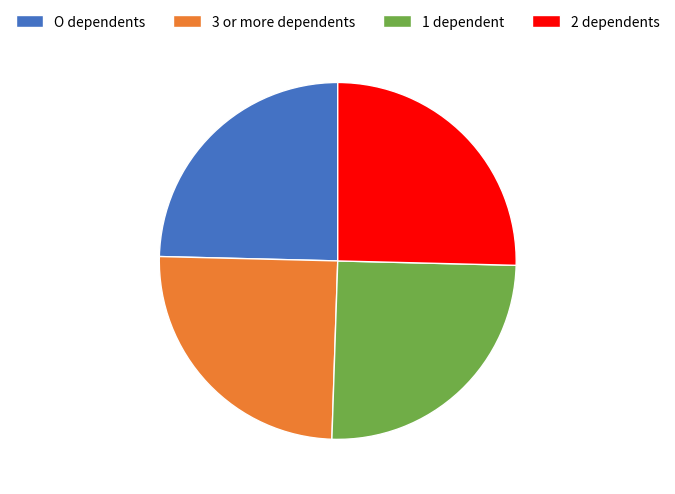

The 2 dependents slice represents 25% of the pie. True or false?

True